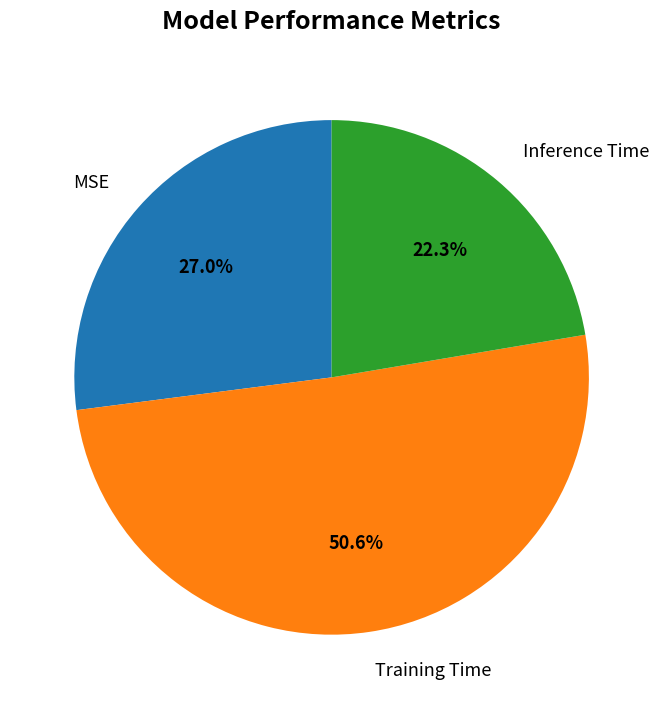

Count the number of slices in the pie.

3